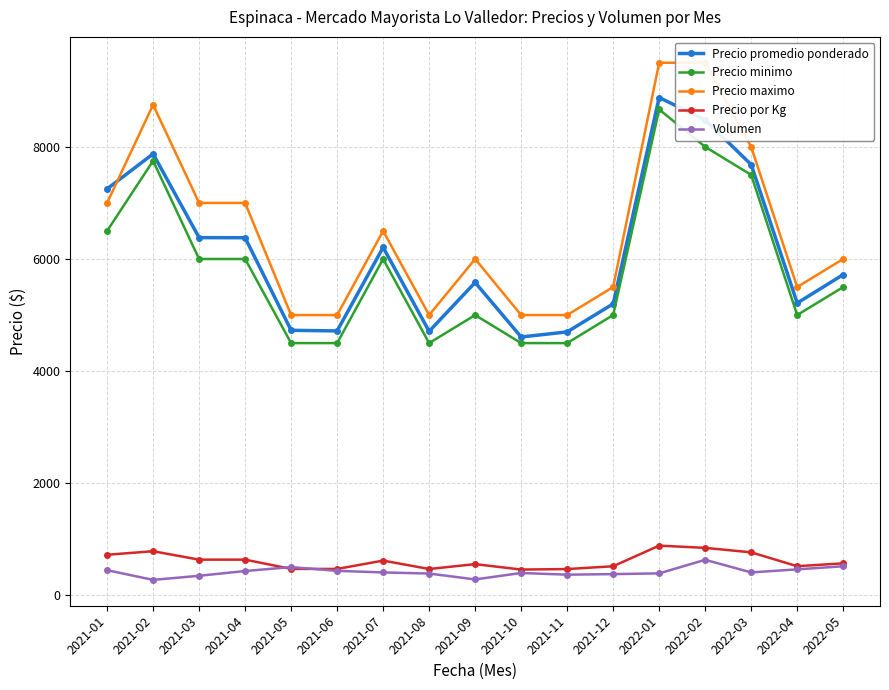

True or false: Precio maximo has more than 2 interior local peaks.

True